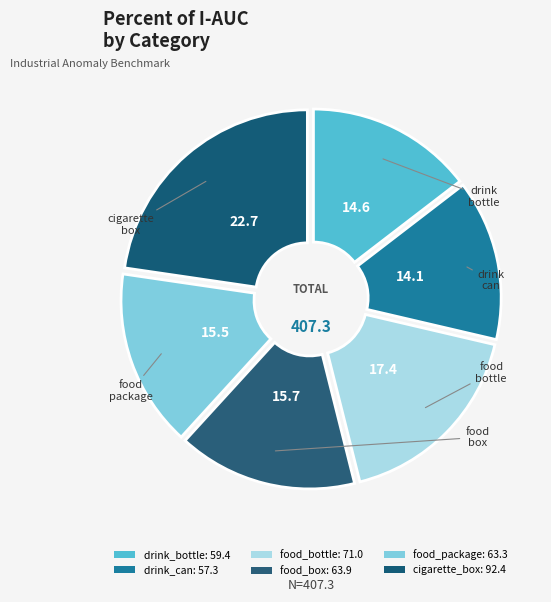

How many slices are in this pie chart?

6